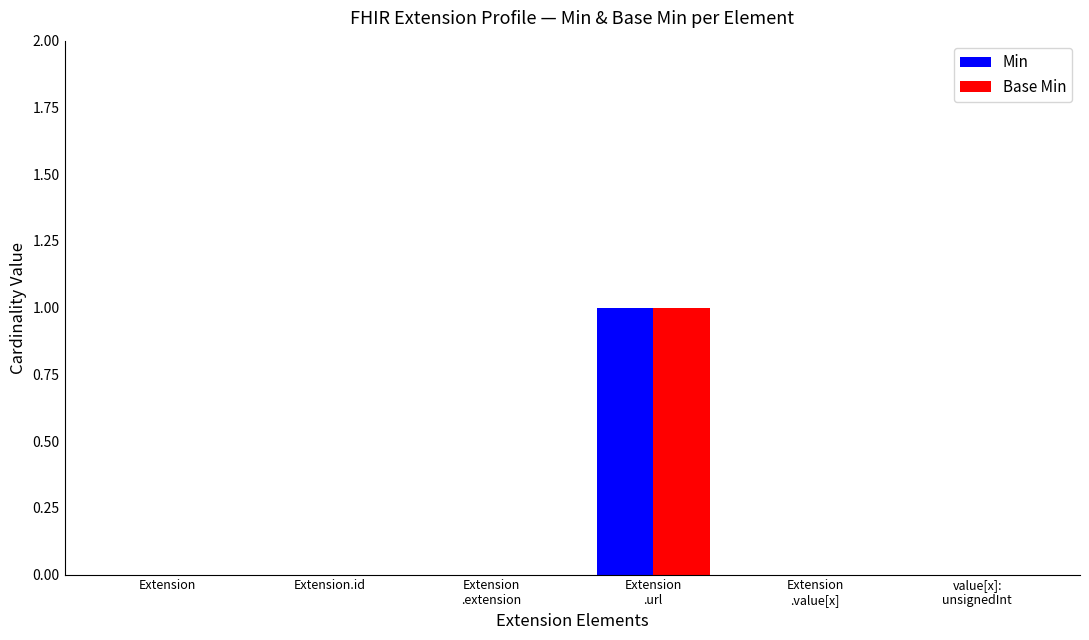

Reading left to right, list all the values displayed in this chart.

Min: 0	0	0	1	0	0
Base Min: 0	0	0	1	0	0